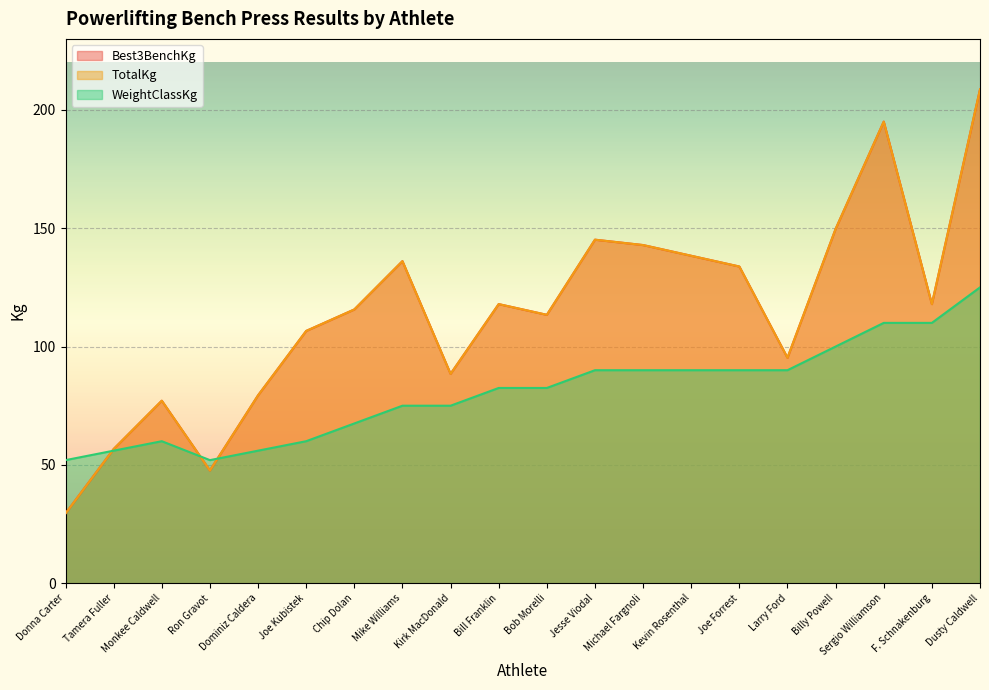

At which category does the chart reach its peak across all series?

Dusty Caldwell